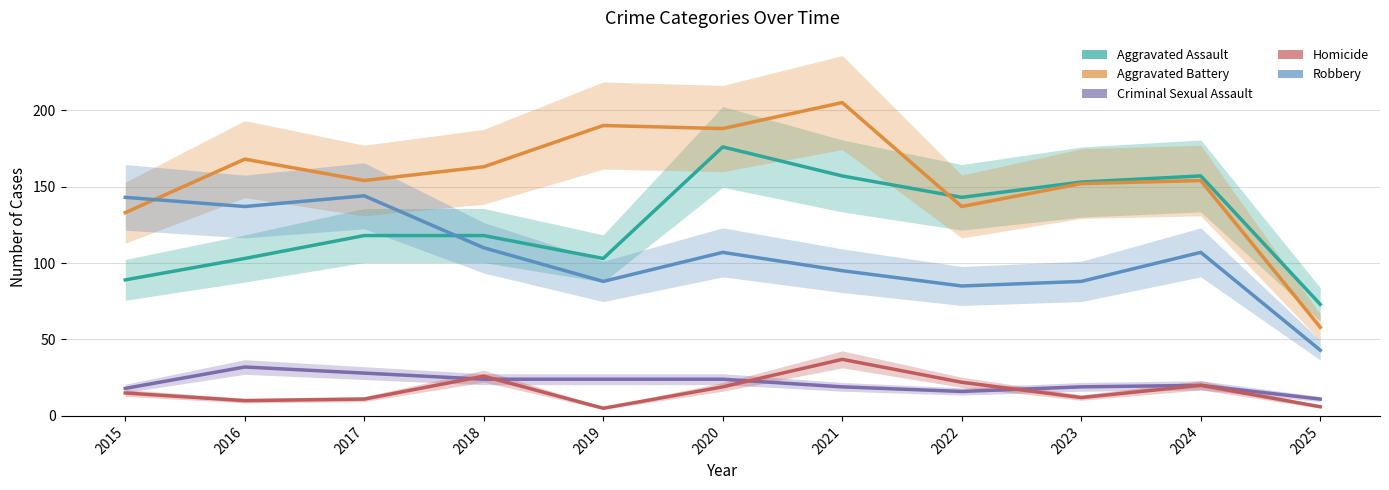

Is it true that Aggravated Assault equals 213 at 2024?

False